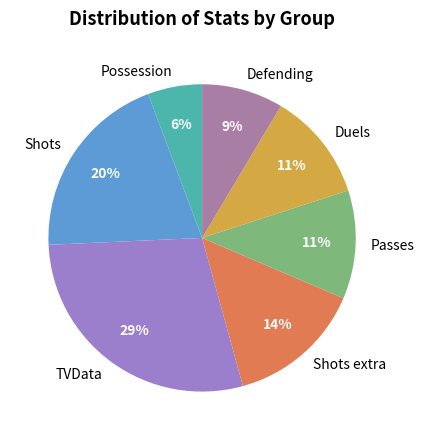

Which has a higher value, Passes or Shots?

Shots